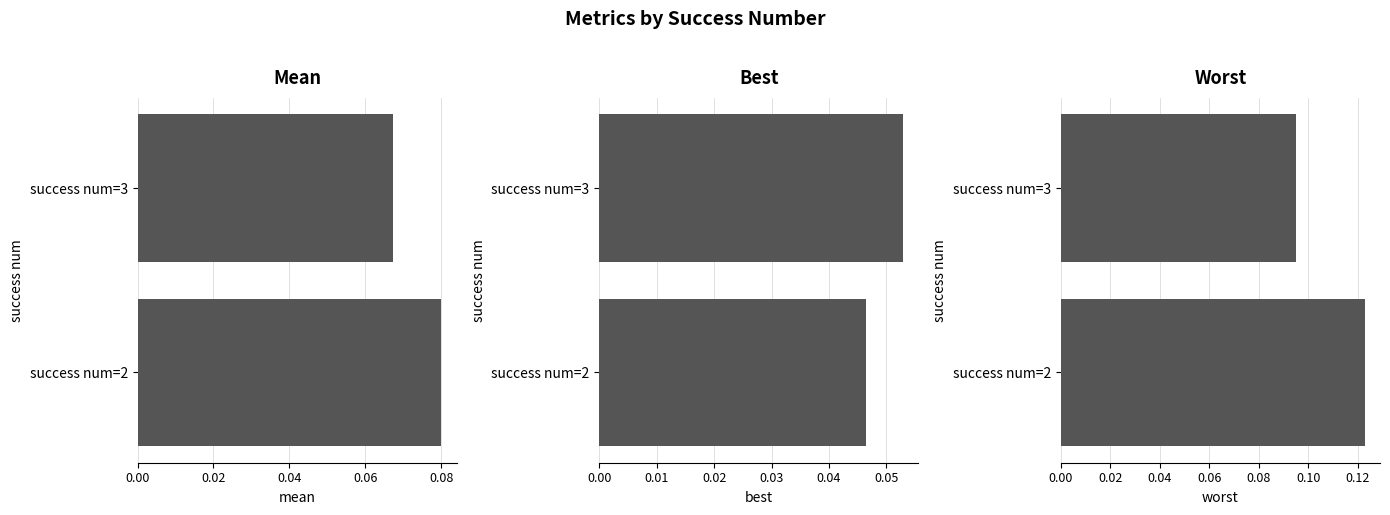

At how many categories does at least one series exceed 0?

2